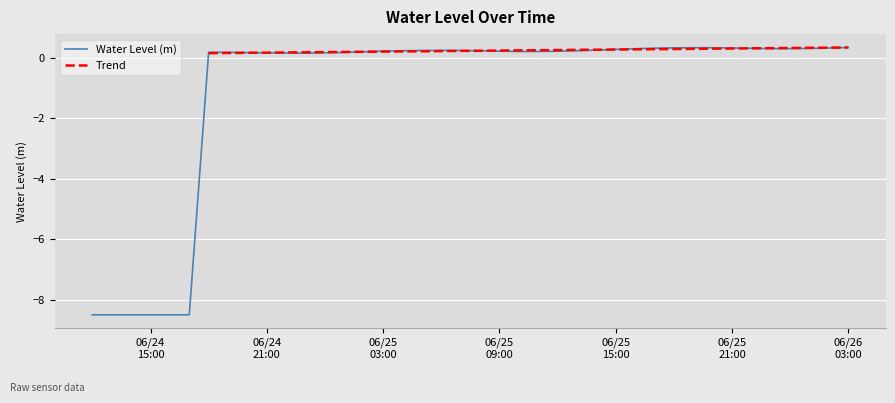

Does the chart display data point markers on the line(s)?

No